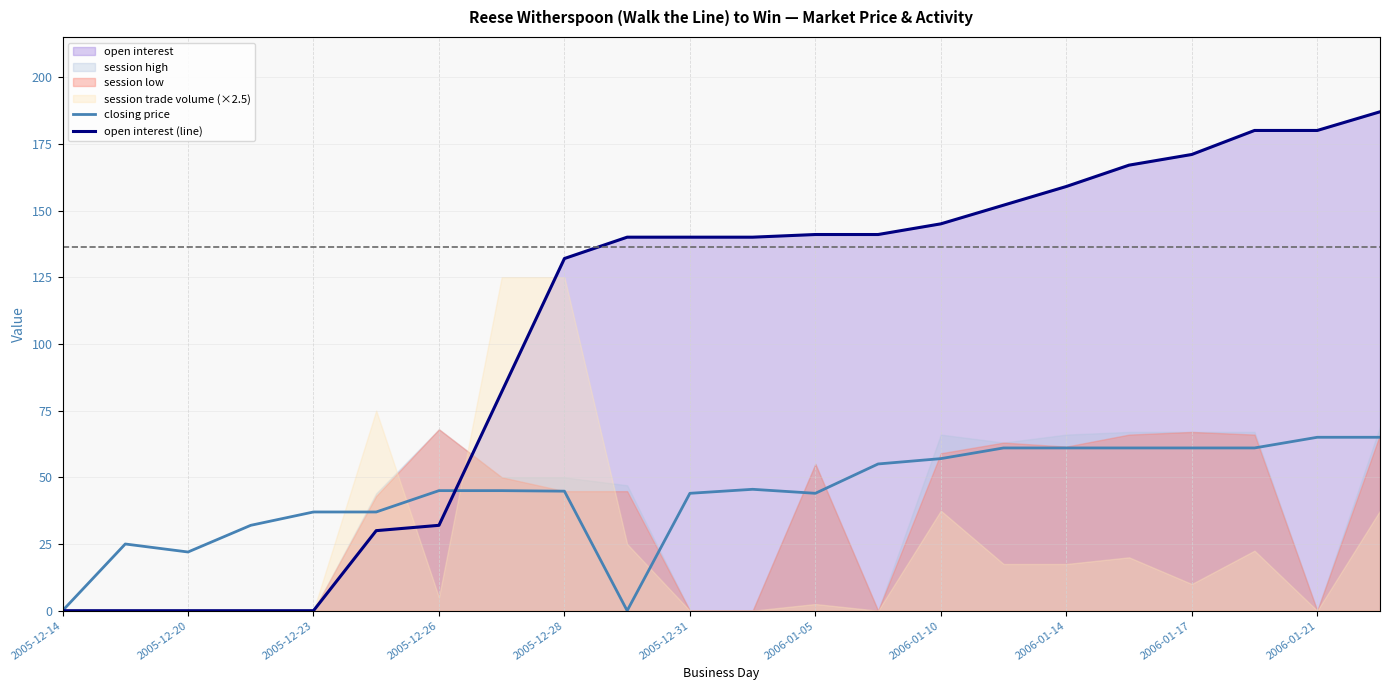

Reading left to right, what are all the values shown in this chart?

closing price: 0.0	25.0	22.0	32.0	37.0	37.0	45.0	45.0	44.8	0.0	44.0	45.5	44.0	55.0	57.0	61.0	61.0	61.0	61.0	61.0	65.0	65.0
open interest (line): 0.0	0.0	0.0	0.0	0.0	30.0	32.0	82.0	132.0	140.0	140.0	140.0	141.0	141.0	145.0	152.0	159.0	167.0	171.0	180.0	180.0	187.0